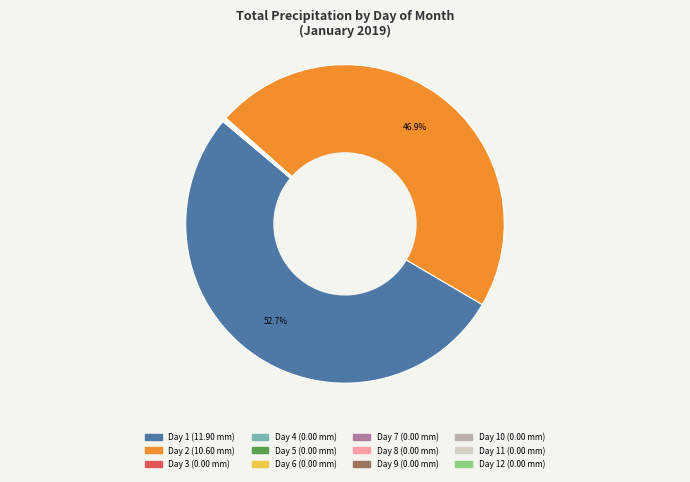

Does any single category account for the majority?

Yes